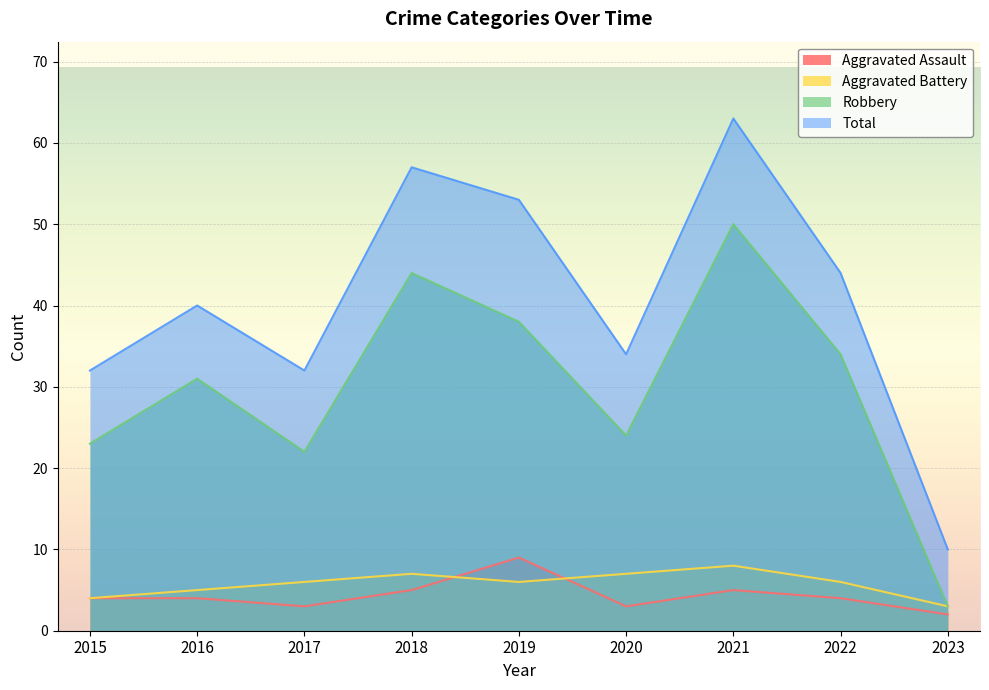

Does the chart display data point markers on the line(s)?

No